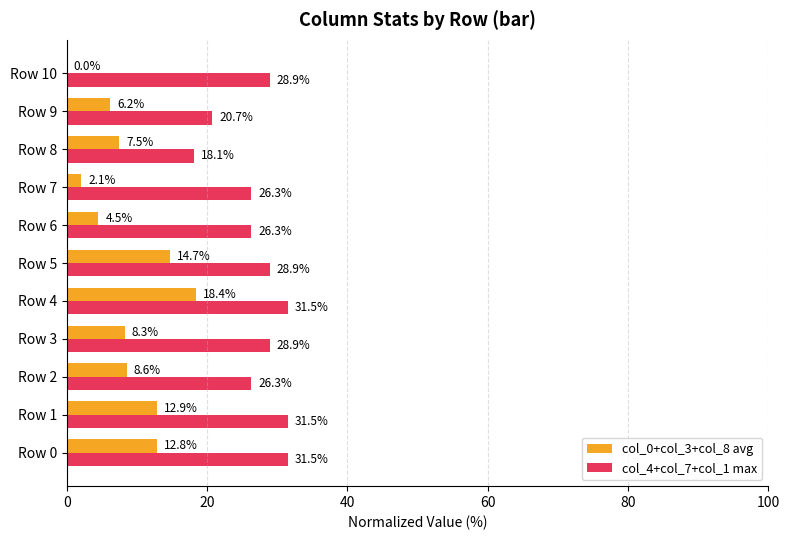

Which series changed the most between Row 2 and Row 8?

col_4+col_7+col_1 max